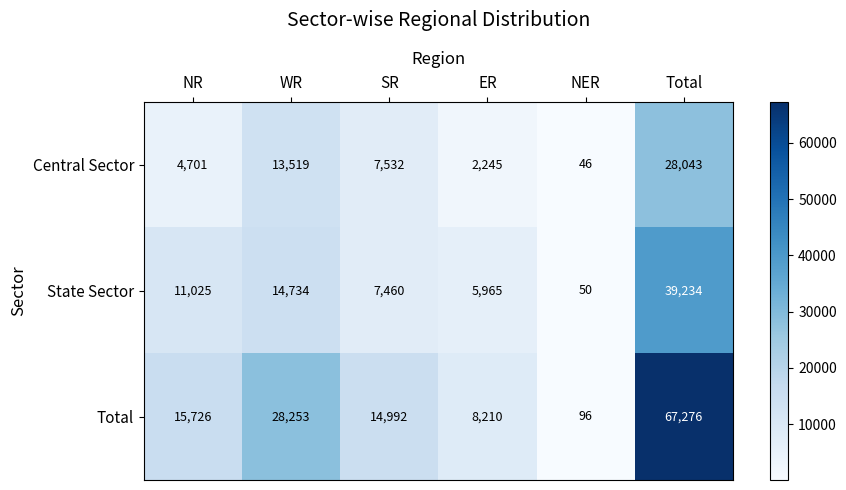

How many data points does each series have?

6